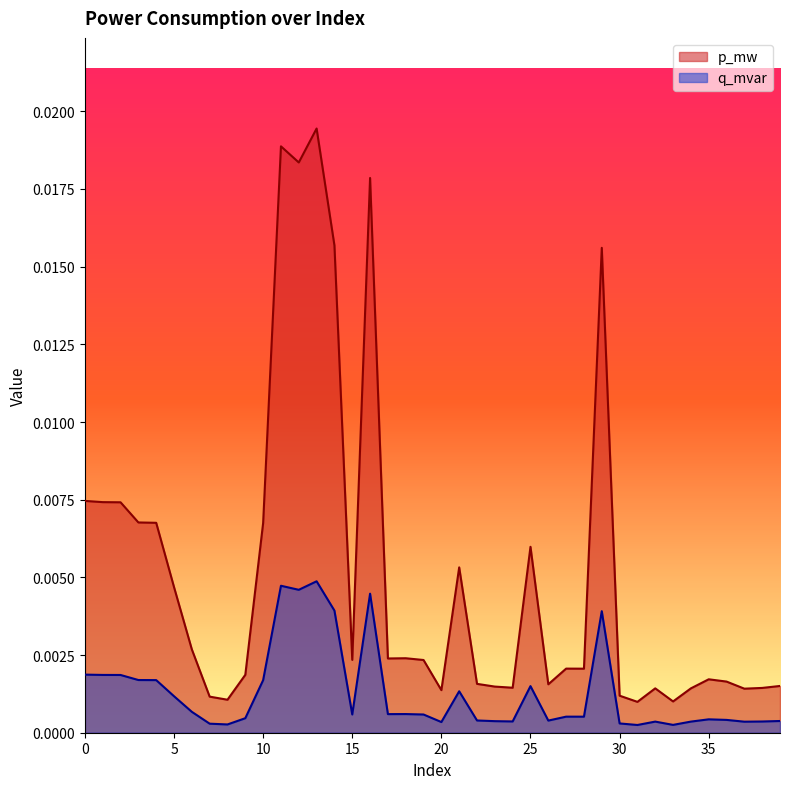

Which series has the largest total across all categories?

p_mw